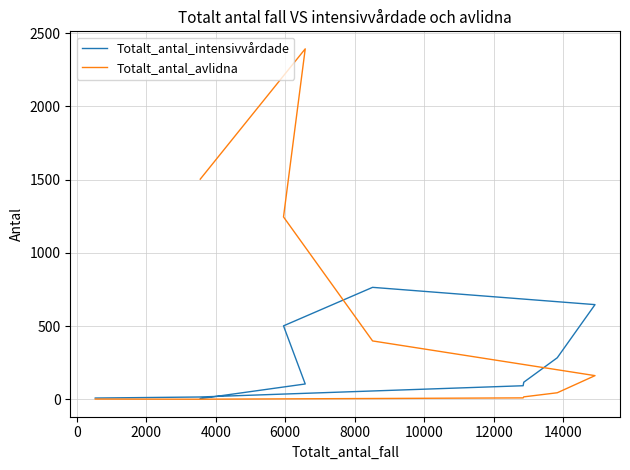

How many times do Totalt_antal_intensivvårdade and Totalt_antal_avlidna cross each other?

1